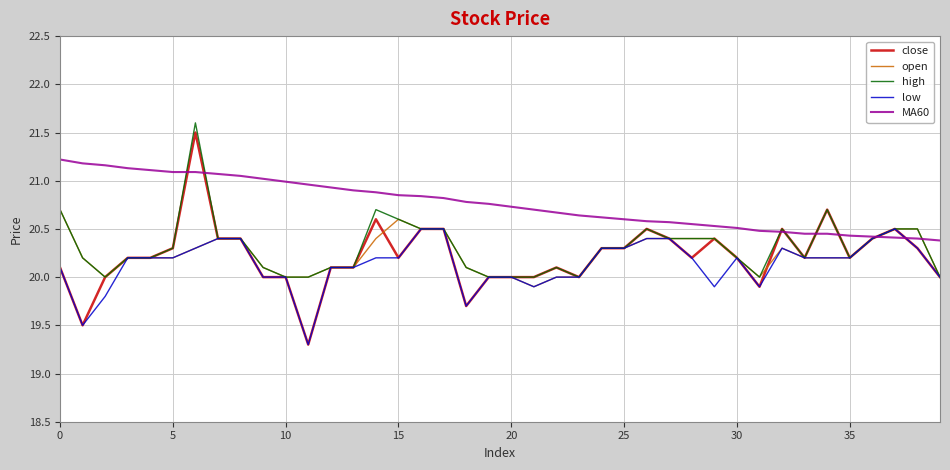

What is the greatest value displayed?

21.6